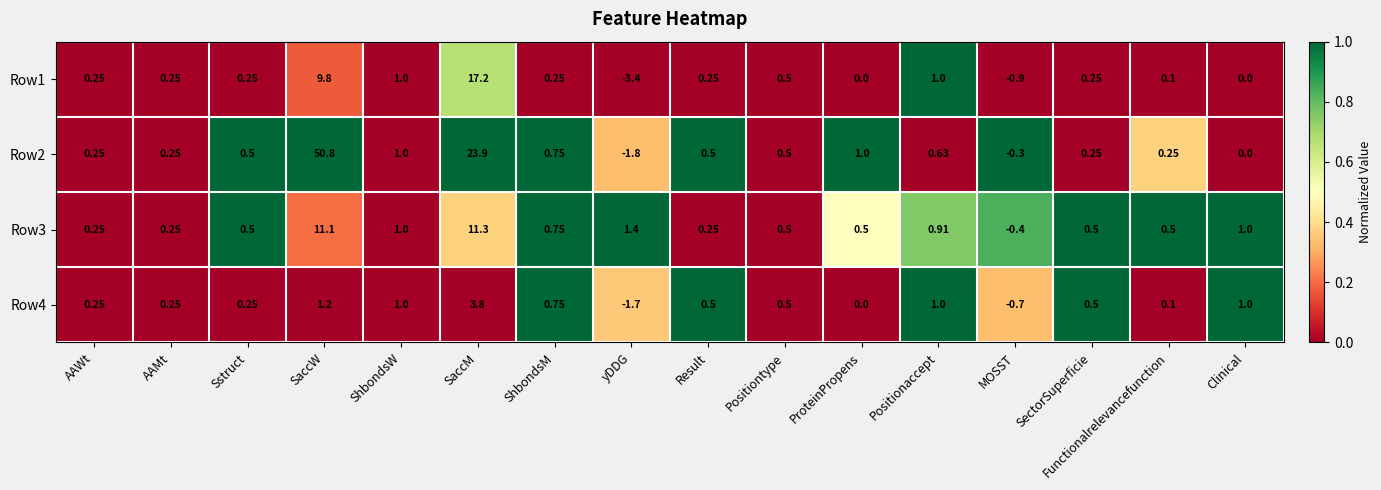

At which category is the sum across all series the highest?

SaccW